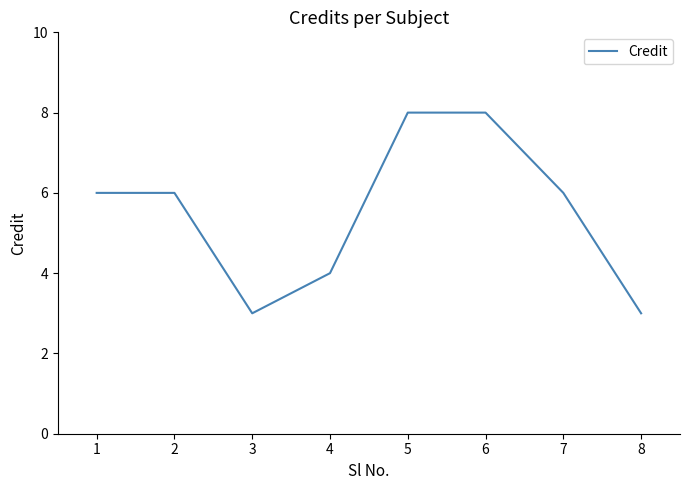

What is the change in value from 3 to 6?

+5